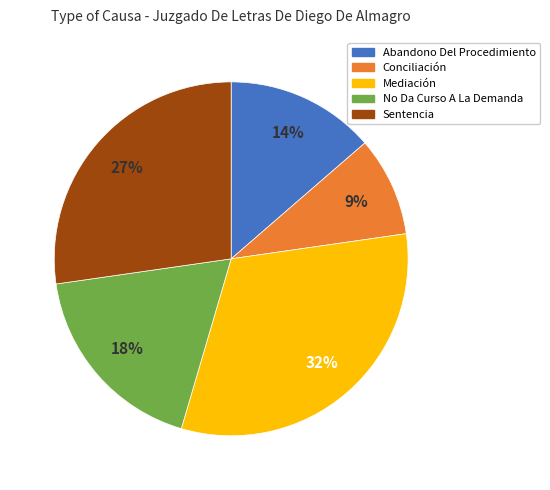

How many slices are in this pie chart?

5